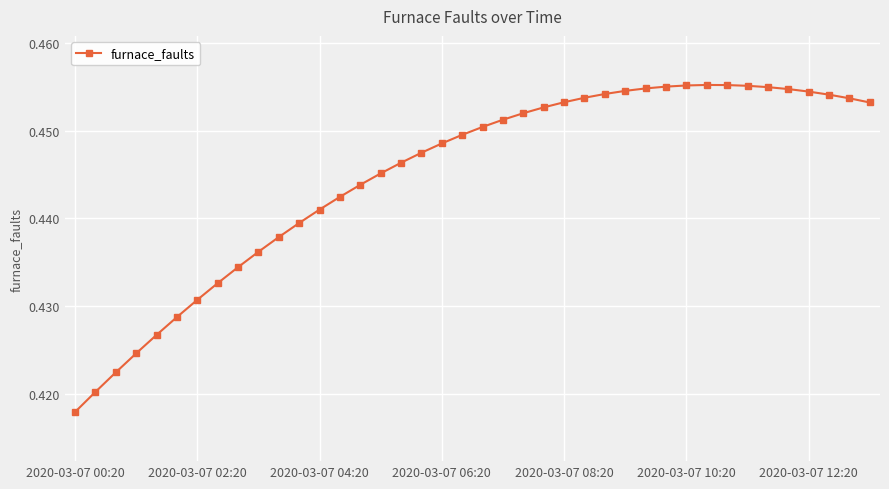

What is the sum of all values?

17.8